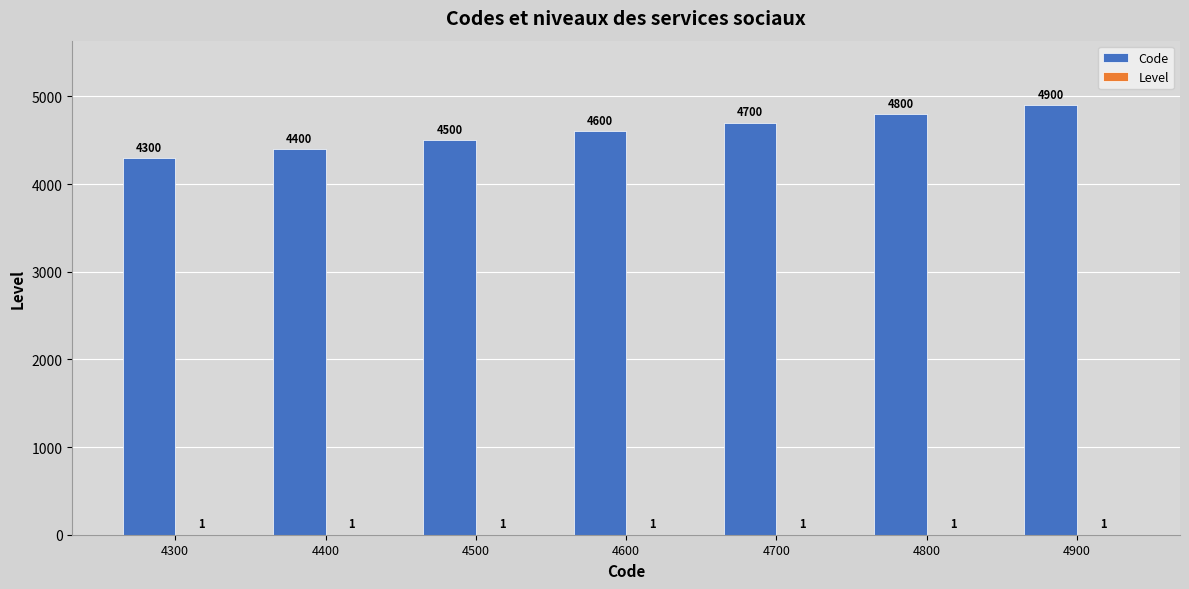

How many data points does each series have?

7